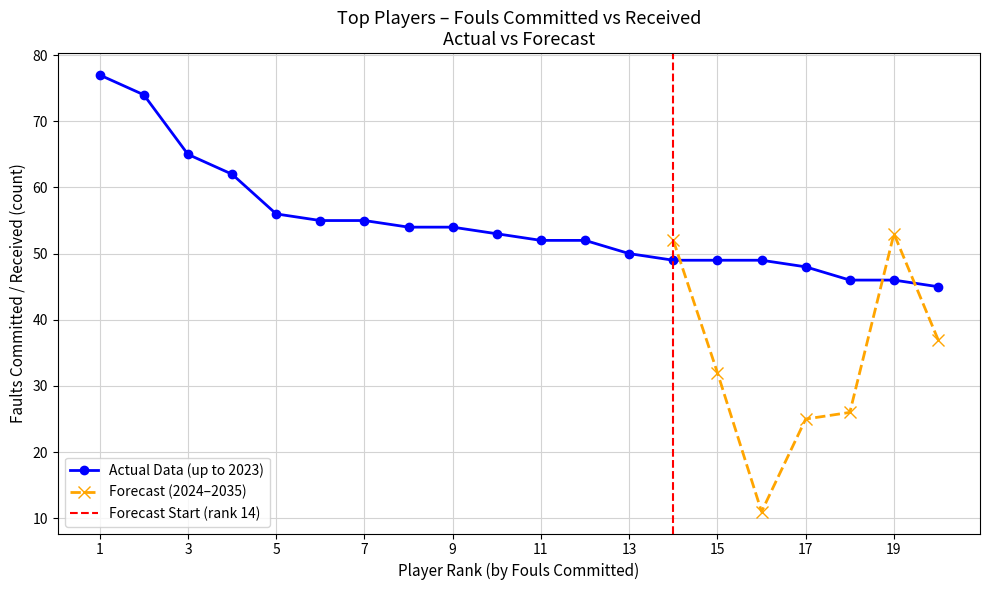

Reading right to left, list all the values displayed in this chart.

45	46	46	48	49	49	49	50	52	52	53	54	54	55	55	56	62	65	74	77